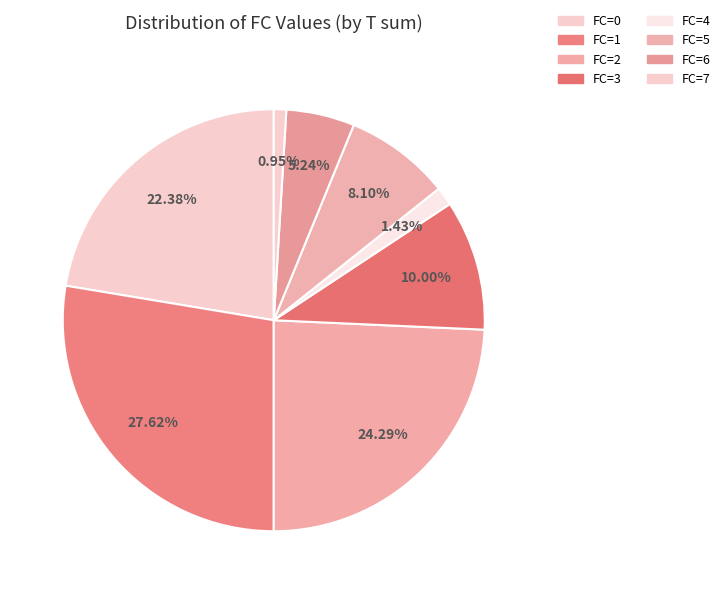

Count the number of slices in the pie.

8